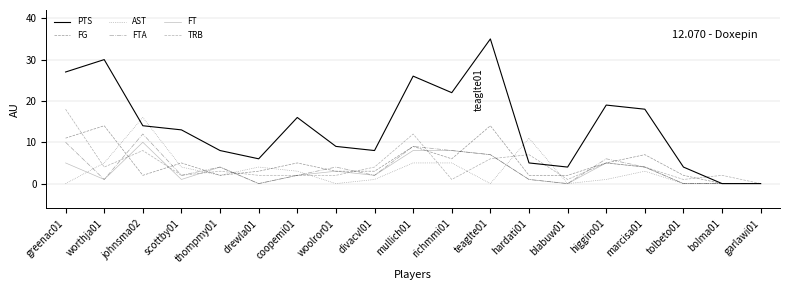

True or false: FG has a value of 0 at garlawi01.

True